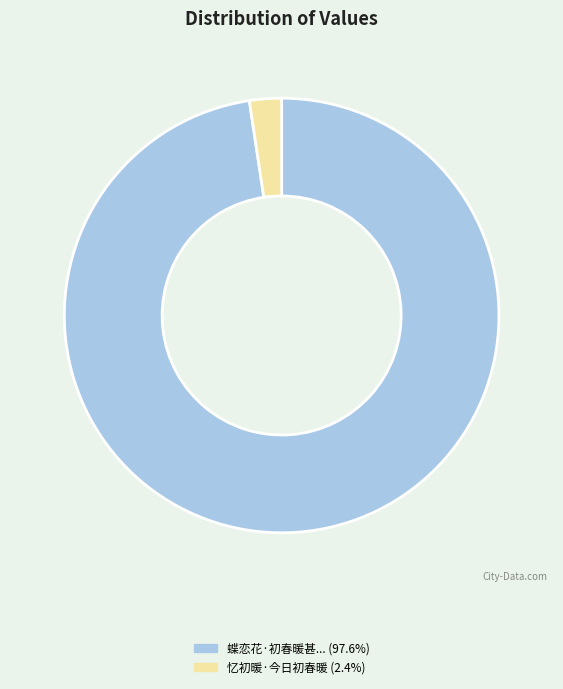

Does any single category account for the majority?

Yes